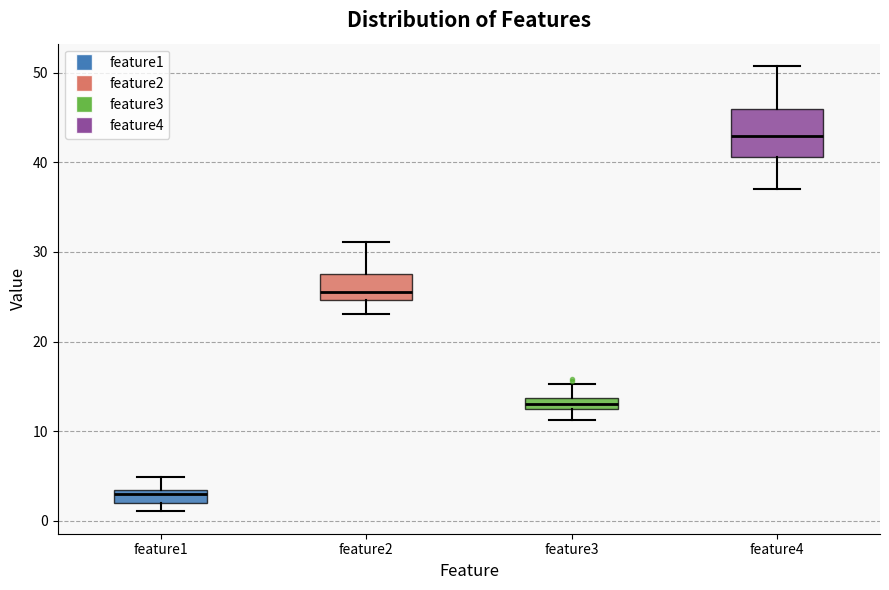

Where does the lower whisker of the box for feature2 end on the y-axis? The values are not printed on the chart, so give them approximately, as read against the axis.

23